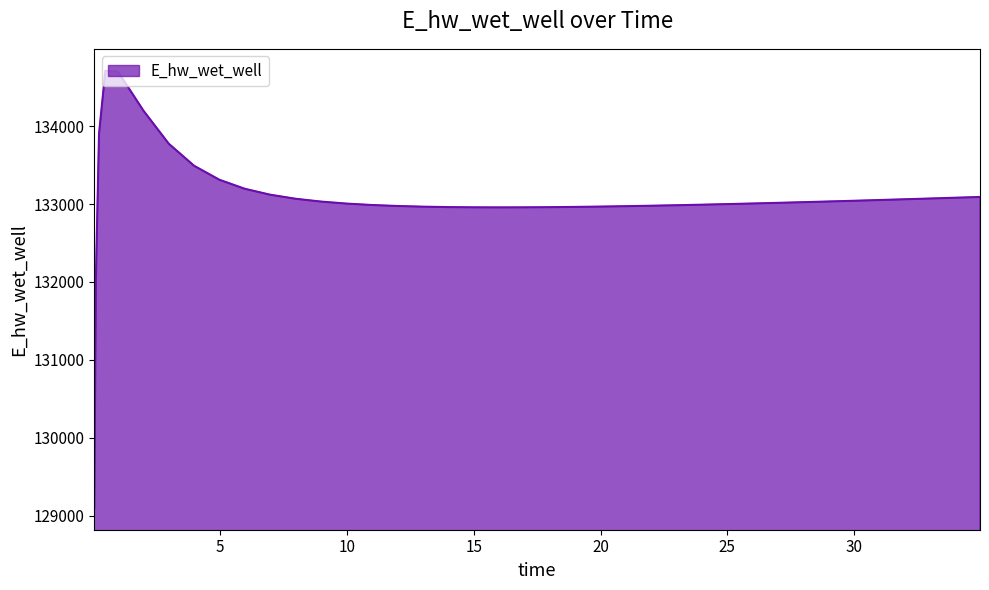

What is the greatest value displayed?

134711.5